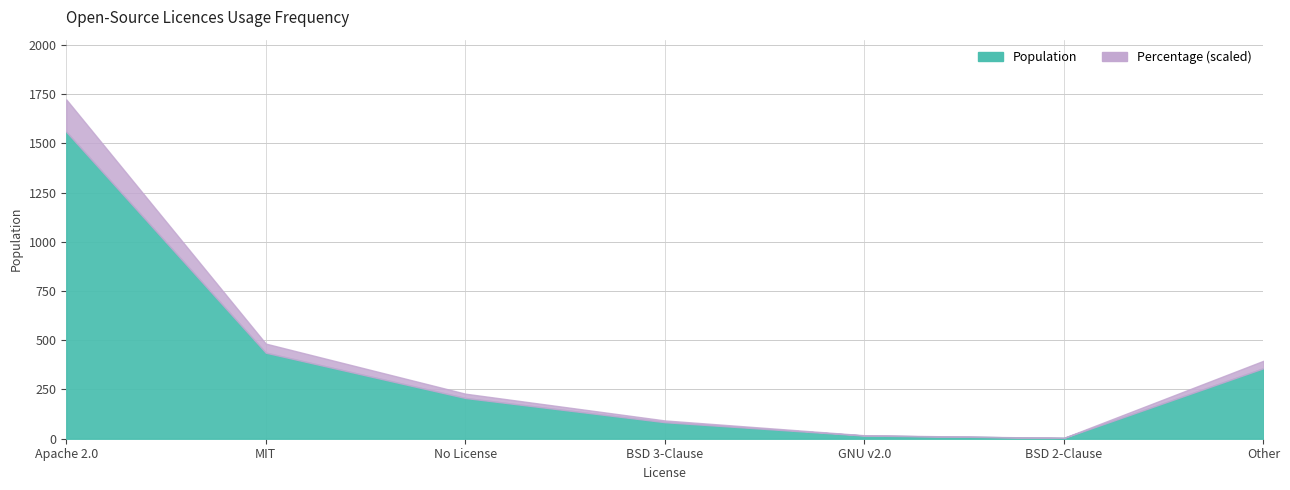

How many interior local valleys does the Population series have?

1